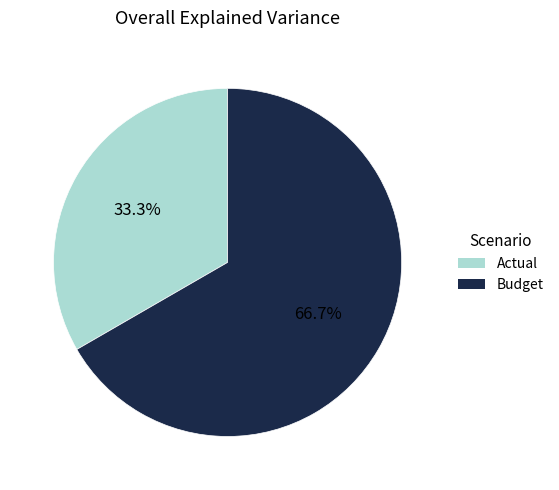

Which slice is the largest?

Budget